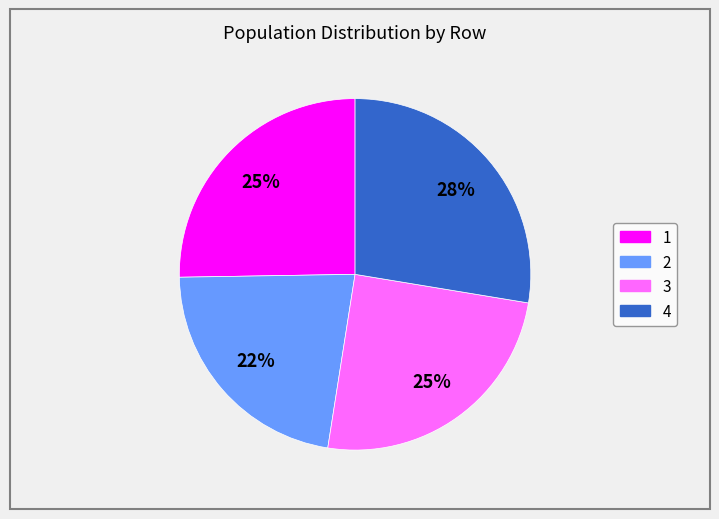

The 3 slice represents 33% of the pie. True or false?

False